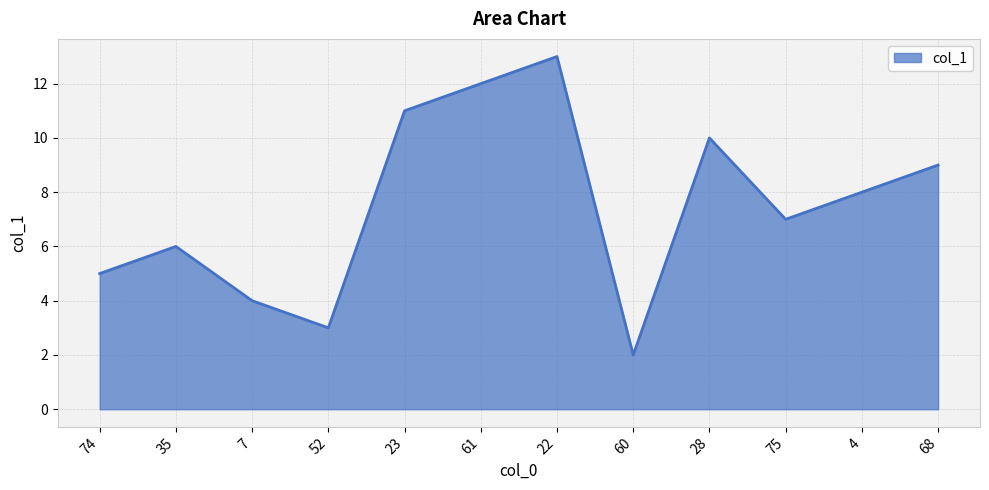

The chart shows a value of 9.0 at 68. True or false?

True